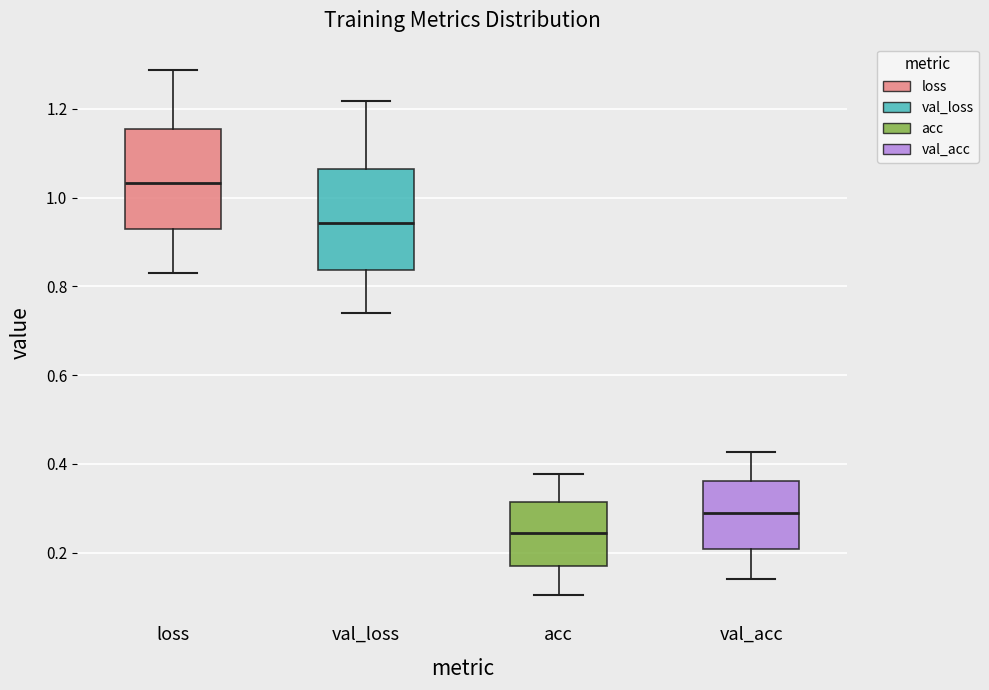

Reading left to right, transcribe this box plot: for each box, give where its median line is, the range the box spans, and where its two whiskers end, as read against the y-axis. The values are not printed on the chart, so give them approximately, as read against the axis.

loss: median 1.04, box 0.92 to 1.16, whiskers 0.84 to 1.28
val_loss: median 0.94, box 0.84 to 1.06, whiskers 0.74 to 1.22
acc: median 0.24, box 0.16 to 0.32, whiskers 0.10 to 0.38
val_acc: median 0.30, box 0.20 to 0.36, whiskers 0.14 to 0.42